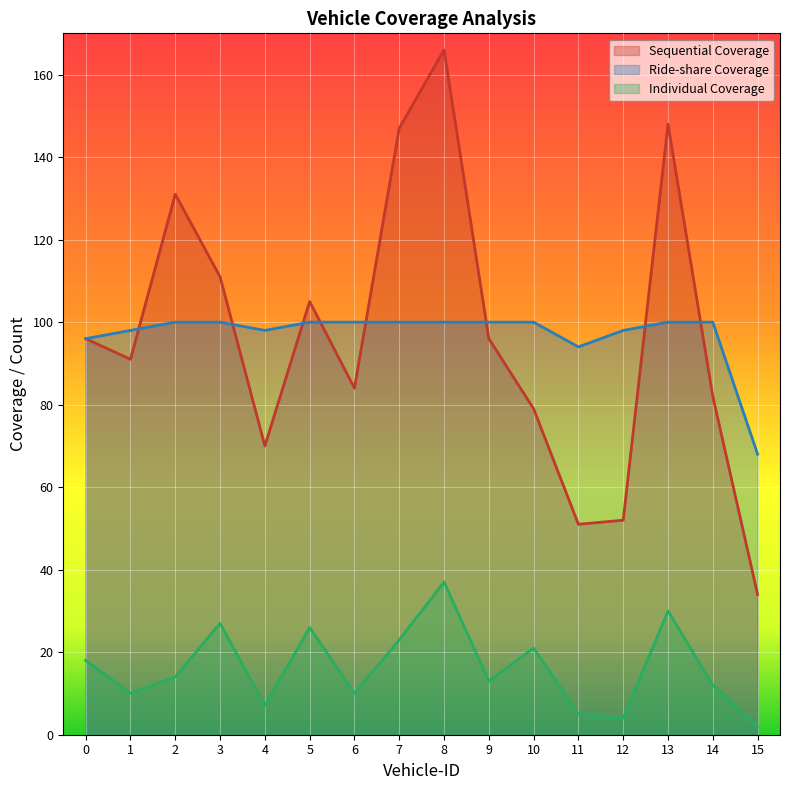

Rank the series by their maximum value, from lowest to highest.

Individual Coverage, Ride-share Coverage, Sequential Coverage